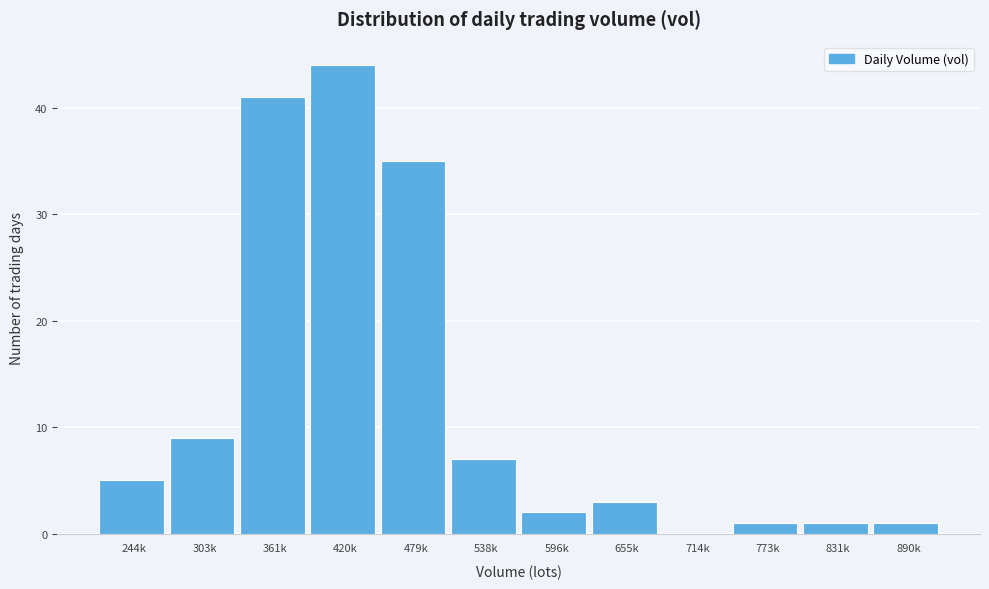

Reading left to right, list all the values displayed in this chart.

244k=5	303k=9	361k=41	420k=44	479k=35	538k=7	596k=2	655k=3	714k=0	773k=1	831k=1	890k=1